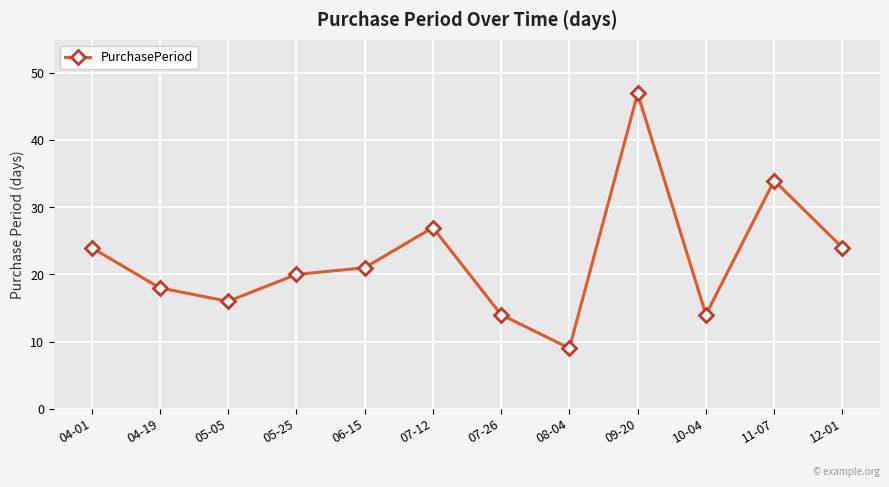

Reading right to left, transcribe all the data shown in this chart.

24	34	14	47	9	14	27	21	20	16	18	24